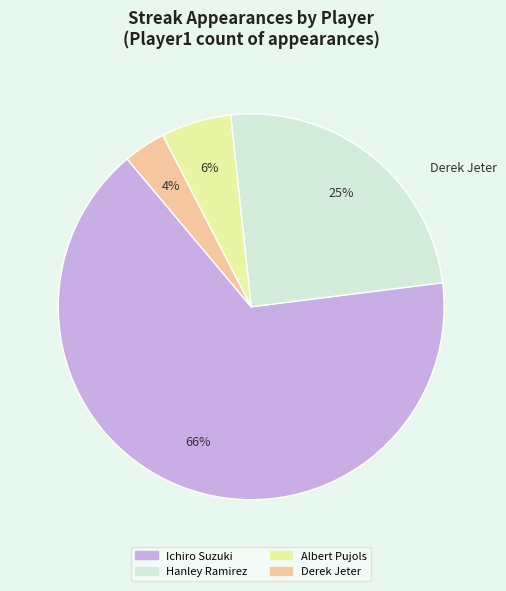

The Derek Jeter slice represents 4% of the pie. True or false?

True